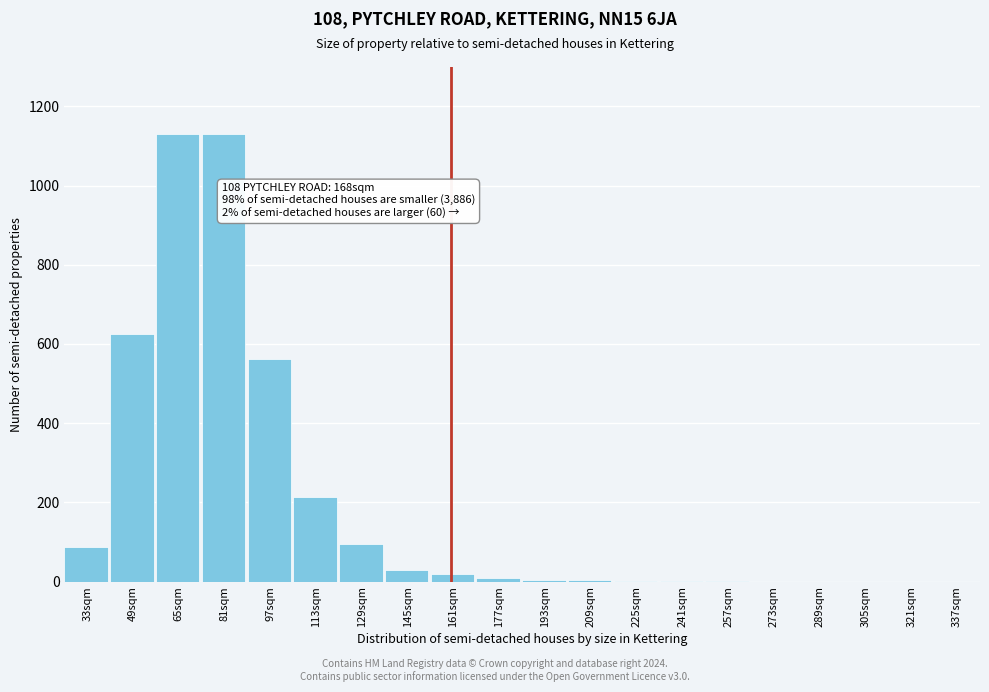

What is the maximum value shown in the chart?

1130